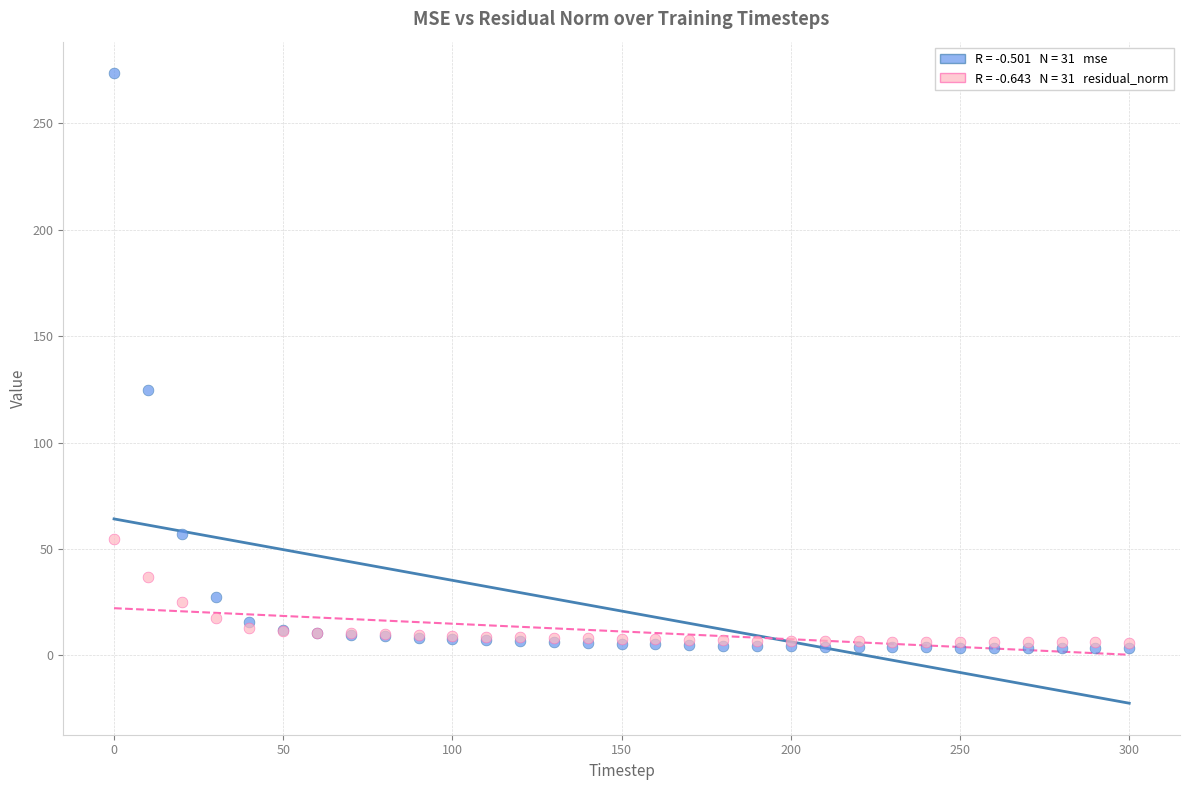

Across all series, what Y value is closest to 138?

124.9